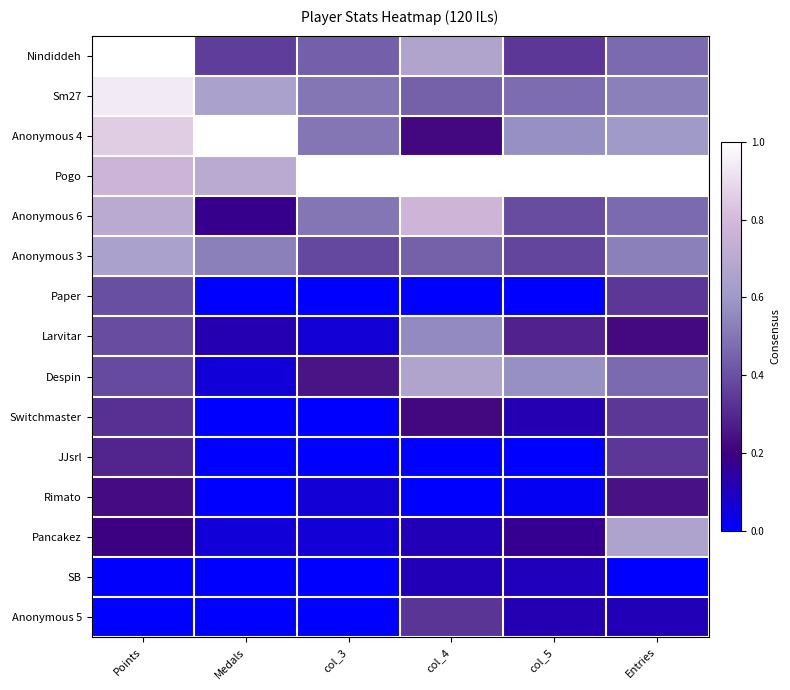

What is the spread (max minus min) of values at Points?

1.0